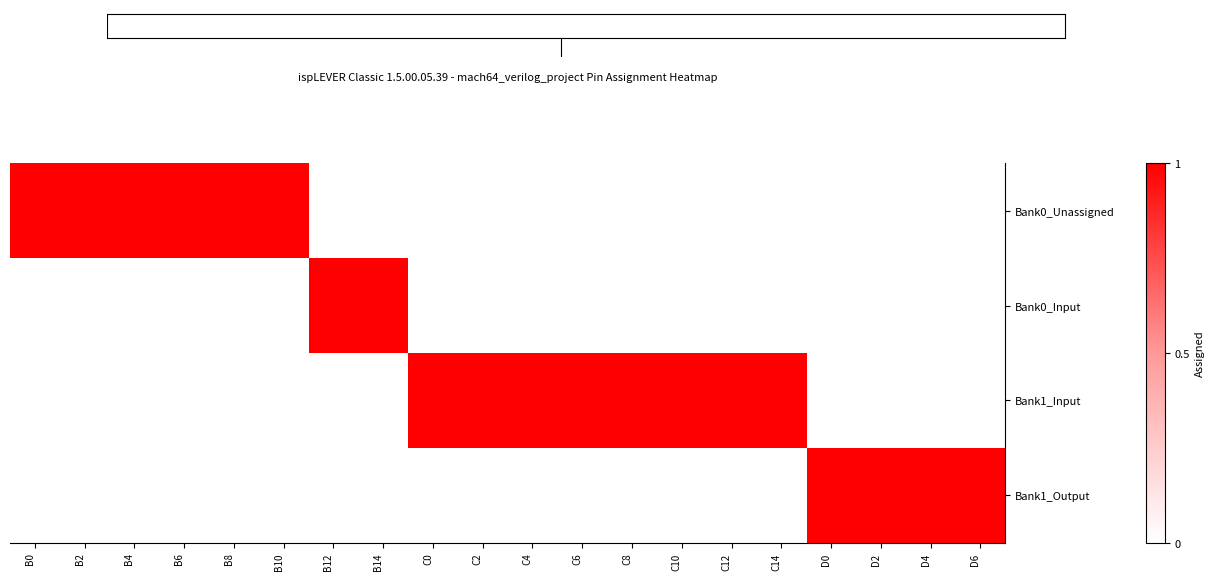

Reading right to left, list all the values displayed in this chart.

Bank0_Unassigned: D6=0	D4=0	D2=0	D0=0	C14=0	C12=0	C10=0	C8=0	C6=0	C4=0	C2=0	C0=0	B14=0	B12=0	B10=1	B8=1	B6=1	B4=1	B2=1	B0=1
Bank0_Input: D6=0	D4=0	D2=0	D0=0	C14=0	C12=0	C10=0	C8=0	C6=0	C4=0	C2=0	C0=0	B14=1	B12=1	B10=0	B8=0	B6=0	B4=0	B2=0	B0=0
Bank1_Input: D6=0	D4=0	D2=0	D0=0	C14=1	C12=1	C10=1	C8=1	C6=1	C4=1	C2=1	C0=1	B14=0	B12=0	B10=0	B8=0	B6=0	B4=0	B2=0	B0=0
Bank1_Output: D6=1	D4=1	D2=1	D0=1	C14=0	C12=0	C10=0	C8=0	C6=0	C4=0	C2=0	C0=0	B14=0	B12=0	B10=0	B8=0	B6=0	B4=0	B2=0	B0=0